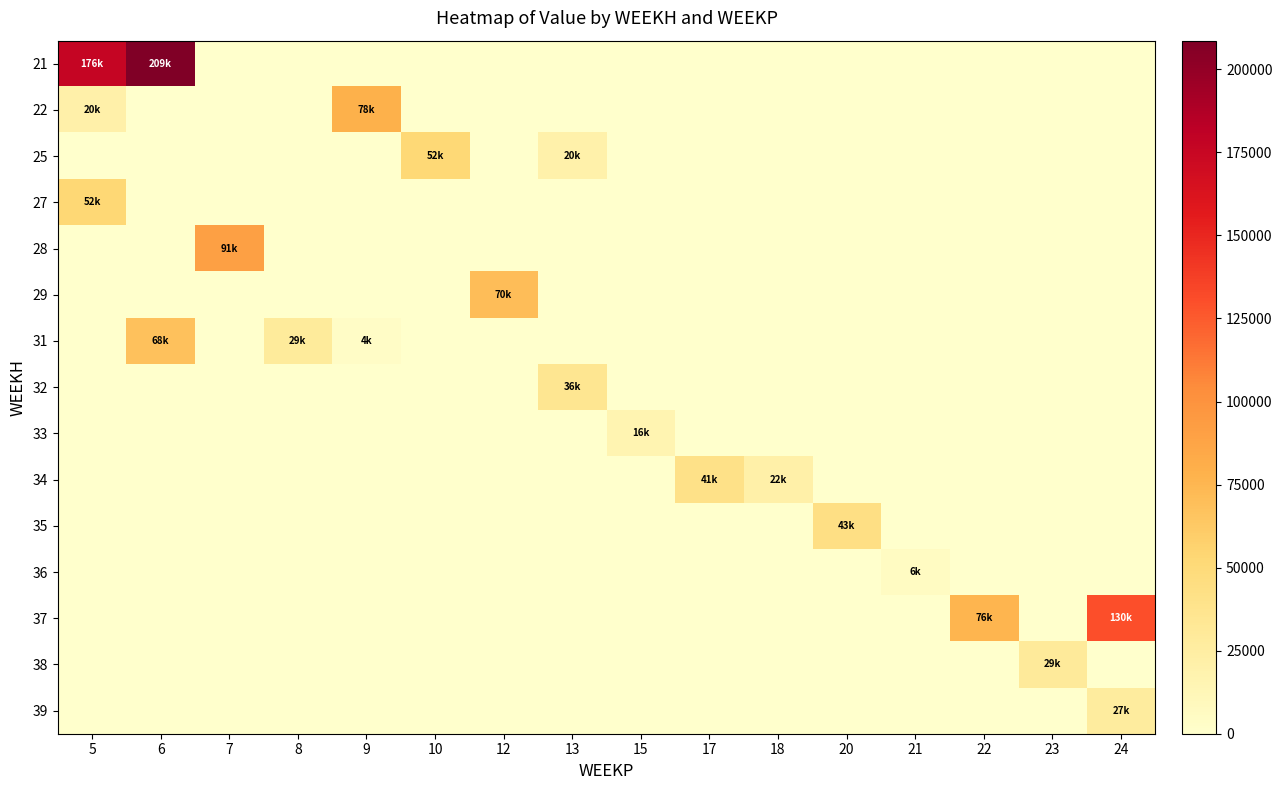

Reading right to left, list all the values displayed in this chart.

21: 24=0.0	23=0.0	22=0.0	21=0.0	20=0.0	18=0.0	17=0.0	15=0.0	13=0.0	12=0.0	10=0.0	9=0.0	8=0.0	7=0.0	6=208634.3	5=176456.3
22: 24=0.0	23=0.0	22=0.0	21=0.0	20=0.0	18=0.0	17=0.0	15=0.0	13=0.0	12=0.0	10=0.0	9=78487.5	8=0.0	7=0.0	6=0.0	5=20400.0
25: 24=0.0	23=0.0	22=0.0	21=0.0	20=0.0	18=0.0	17=0.0	15=0.0	13=19971.2	12=0.0	10=52108.8	9=0.0	8=0.0	7=0.0	6=0.0	5=0.0
27: 24=0.0	23=0.0	22=0.0	21=0.0	20=0.0	18=0.0	17=0.0	15=0.0	13=0.0	12=0.0	10=0.0	9=0.0	8=0.0	7=0.0	6=0.0	5=52402.5
28: 24=0.0	23=0.0	22=0.0	21=0.0	20=0.0	18=0.0	17=0.0	15=0.0	13=0.0	12=0.0	10=0.0	9=0.0	8=0.0	7=91255.2	6=0.0	5=0.0
29: 24=0.0	23=0.0	22=0.0	21=0.0	20=0.0	18=0.0	17=0.0	15=0.0	13=0.0	12=70365.5	10=0.0	9=0.0	8=0.0	7=0.0	6=0.0	5=0.0
31: 24=0.0	23=0.0	22=0.0	21=0.0	20=0.0	18=0.0	17=0.0	15=0.0	13=0.0	12=0.0	10=0.0	9=3720.9	8=28559.6	7=0.0	6=68127.9	5=0.0
32: 24=0.0	23=0.0	22=0.0	21=0.0	20=0.0	18=0.0	17=0.0	15=0.0	13=35712.7	12=0.0	10=0.0	9=0.0	8=0.0	7=0.0	6=0.0	5=0.0
33: 24=0.0	23=0.0	22=0.0	21=0.0	20=0.0	18=0.0	17=0.0	15=16115.1	13=0.0	12=0.0	10=0.0	9=0.0	8=0.0	7=0.0	6=0.0	5=0.0
34: 24=0.0	23=0.0	22=0.0	21=0.0	20=0.0	18=21600.0	17=41170.2	15=0.0	13=0.0	12=0.0	10=0.0	9=0.0	8=0.0	7=0.0	6=0.0	5=0.0
35: 24=0.0	23=0.0	22=0.0	21=0.0	20=43382.9	18=0.0	17=0.0	15=0.0	13=0.0	12=0.0	10=0.0	9=0.0	8=0.0	7=0.0	6=0.0	5=0.0
36: 24=0.0	23=0.0	22=0.0	21=6078.7	20=0.0	18=0.0	17=0.0	15=0.0	13=0.0	12=0.0	10=0.0	9=0.0	8=0.0	7=0.0	6=0.0	5=0.0
37: 24=129887.1	23=0.0	22=76009.0	21=0.0	20=0.0	18=0.0	17=0.0	15=0.0	13=0.0	12=0.0	10=0.0	9=0.0	8=0.0	7=0.0	6=0.0	5=0.0
38: 24=0.0	23=29438.4	22=0.0	21=0.0	20=0.0	18=0.0	17=0.0	15=0.0	13=0.0	12=0.0	10=0.0	9=0.0	8=0.0	7=0.0	6=0.0	5=0.0
39: 24=27035.2	23=0.0	22=0.0	21=0.0	20=0.0	18=0.0	17=0.0	15=0.0	13=0.0	12=0.0	10=0.0	9=0.0	8=0.0	7=0.0	6=0.0	5=0.0